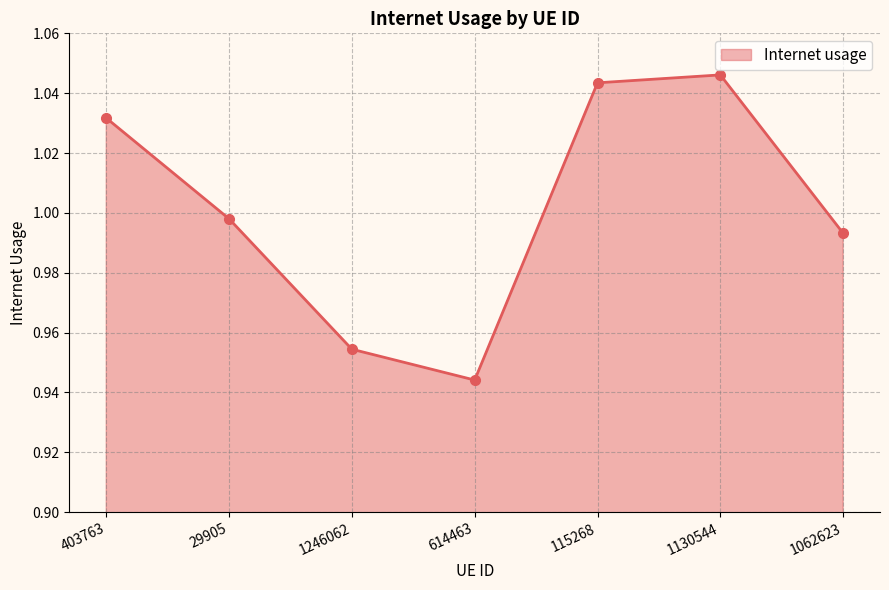

Rank the categories by value from highest to lowest.

1130544, 115268, 403763, 29905, 1062623, 1246062, 614463